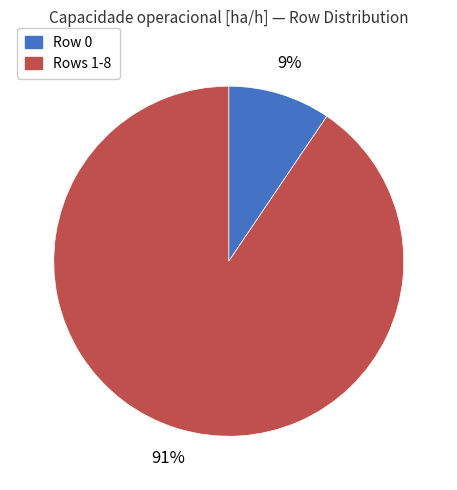

Is there any slice that represents more than half of the pie?

Yes